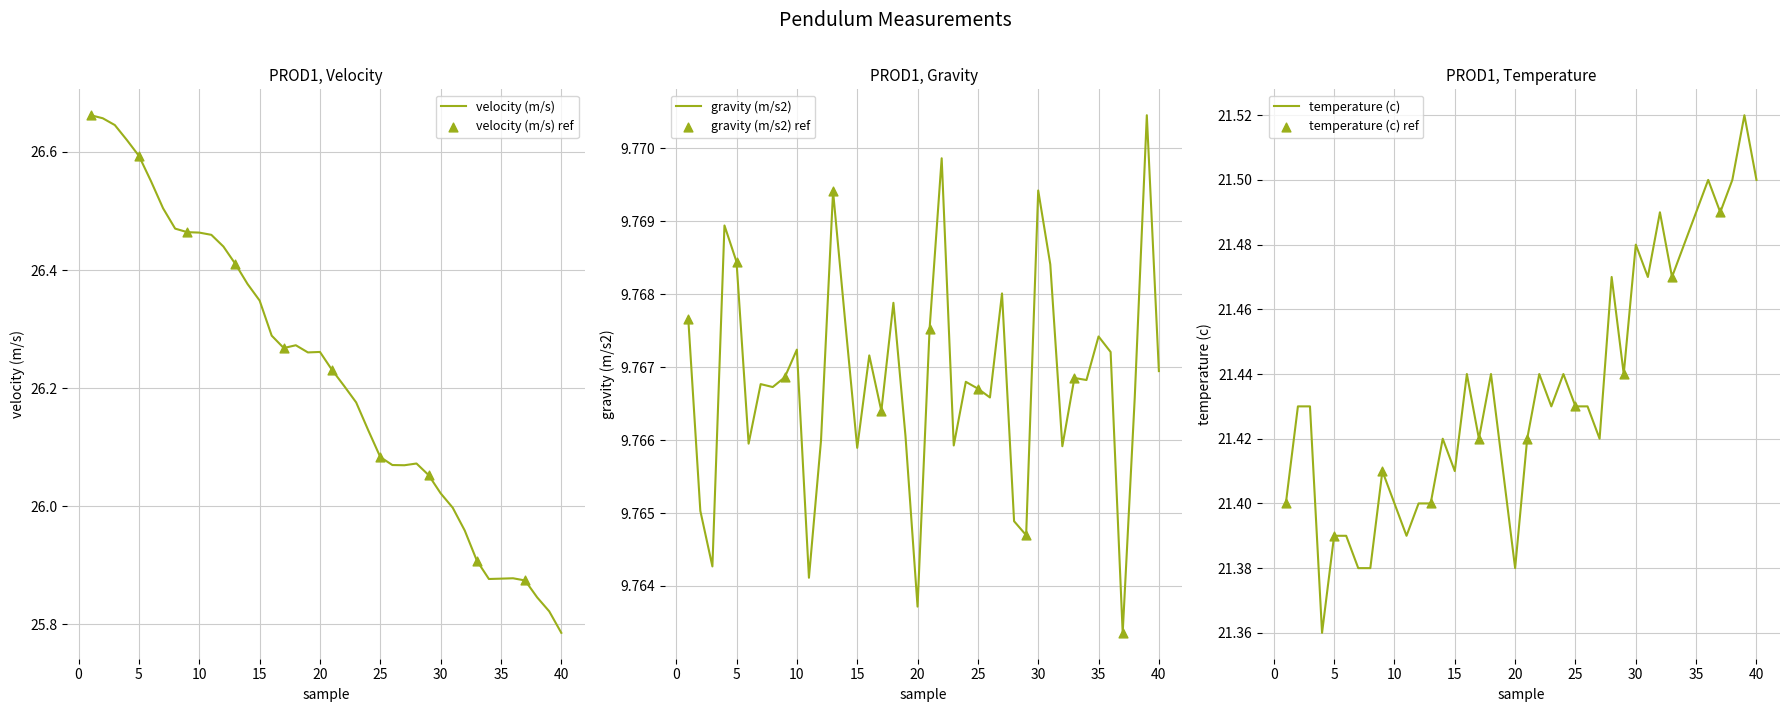

What are all the series names shown in the legend?

velocity (m/s), gravity (m/s2), temperature (c)